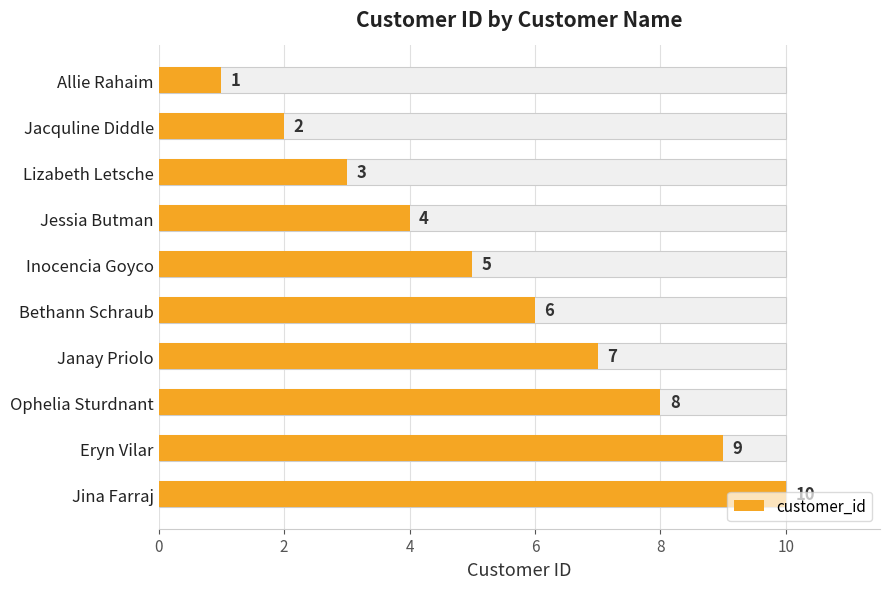

How many data points does each series have?

10